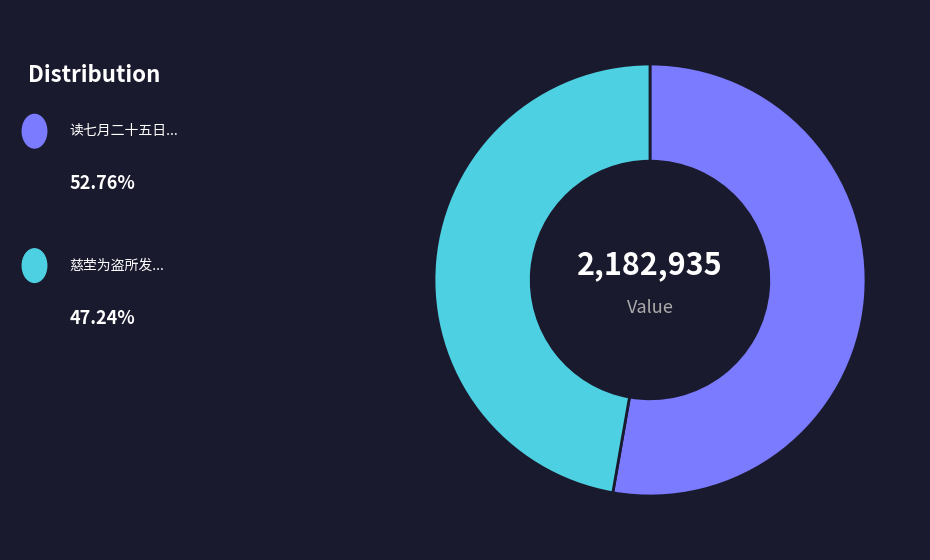

Is there a majority slice in this chart?

Yes